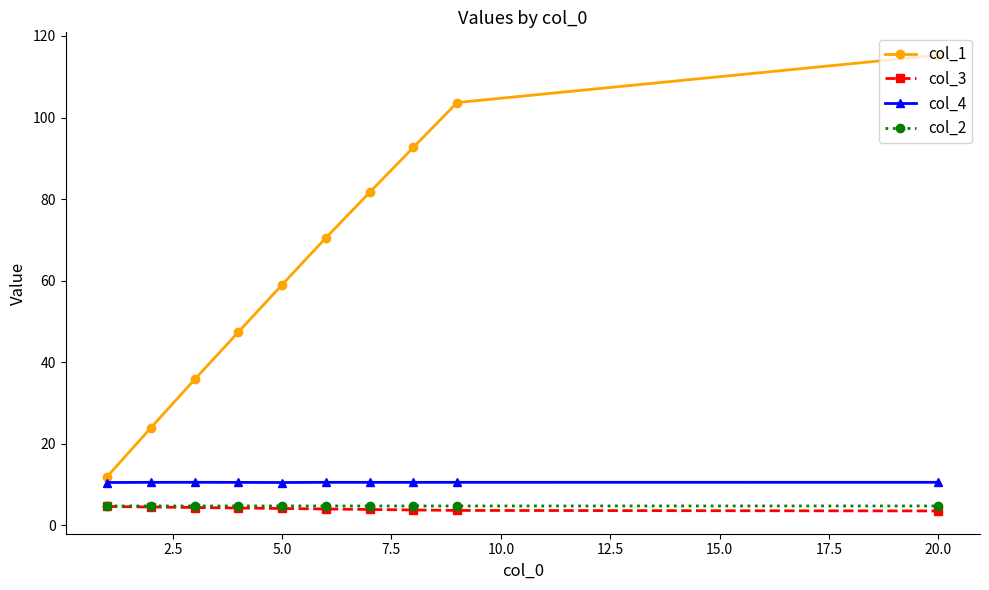

What is the minimum value shown in the chart?

3.5